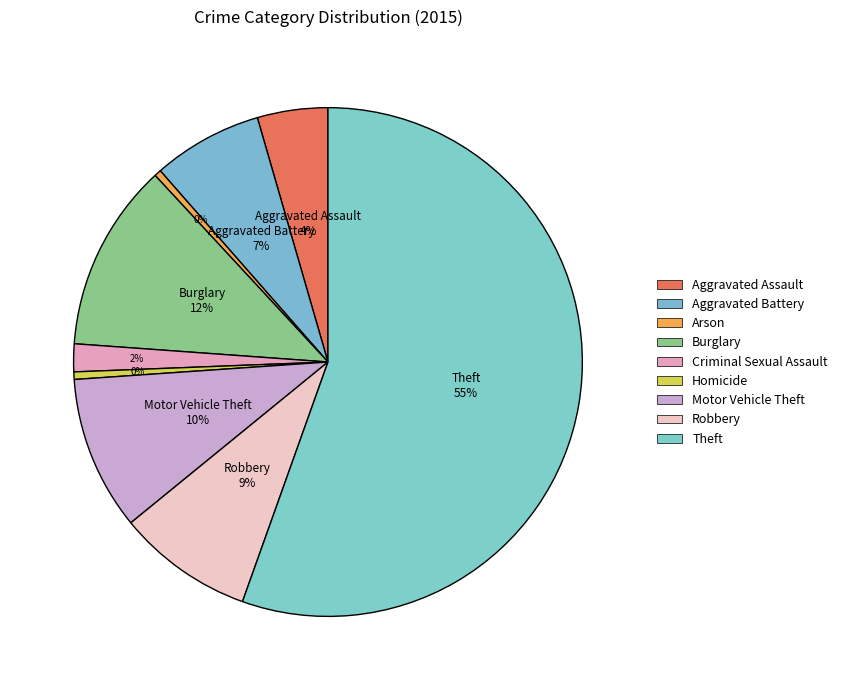

Which category has the smallest portion of the pie?

Arson